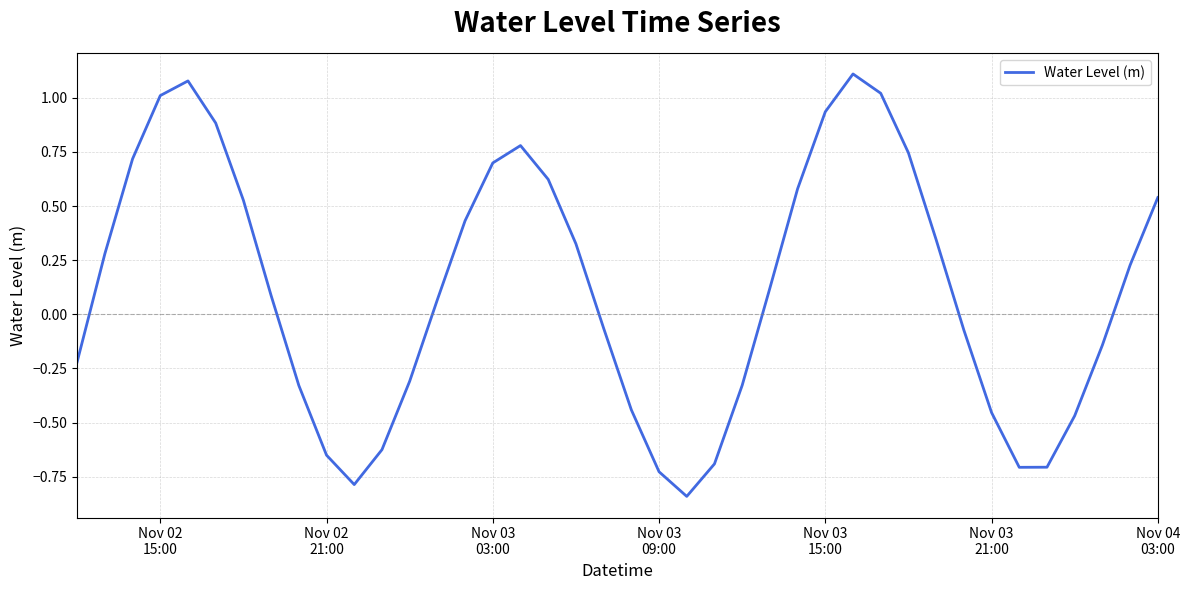

Is this an area chart (filled region under the line)?

No